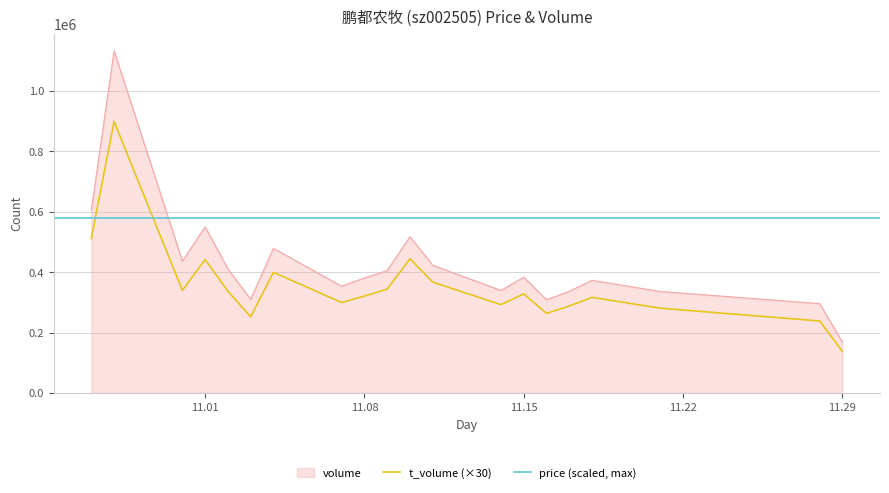

What is the difference between the maximum and minimum values in the t_volume series?

761250